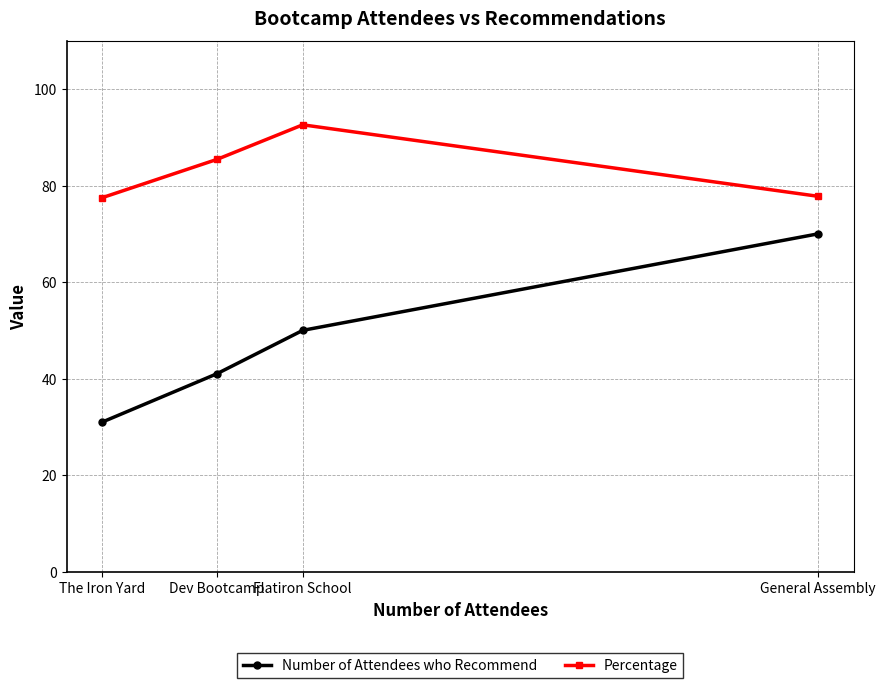

The value of Percentage at The Iron Yard is 77.5. True or false?

True